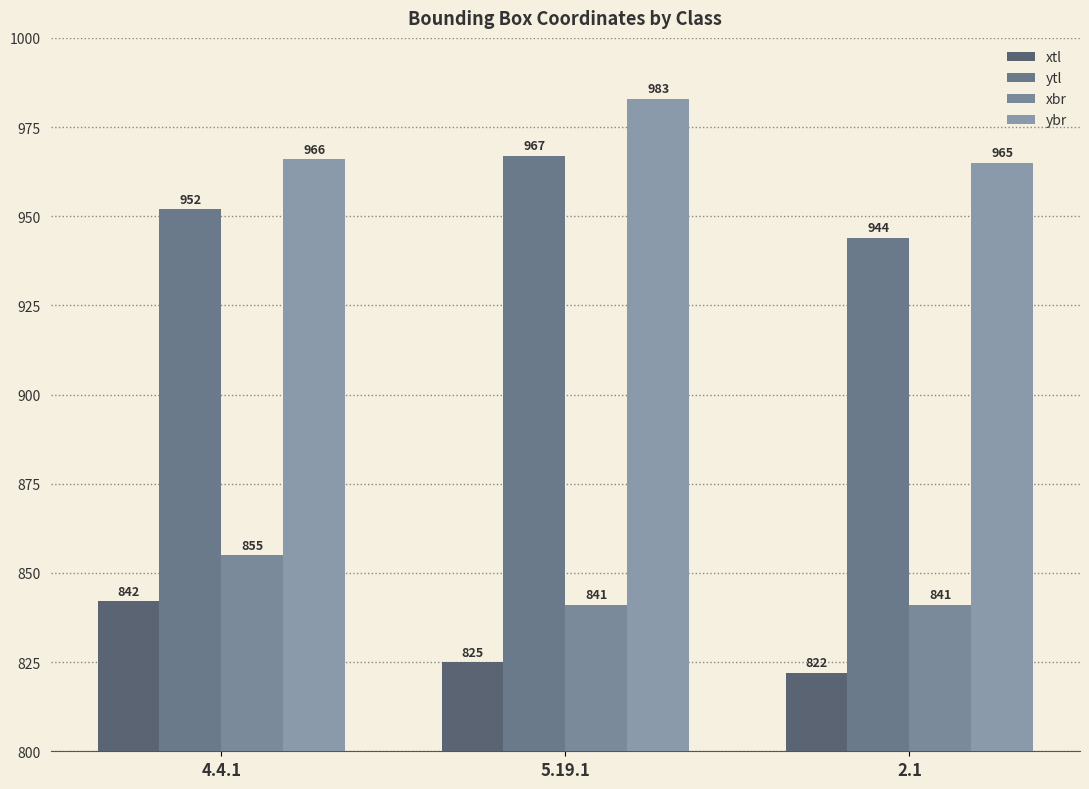

Read the ybr value at 4.4.1, to the nearest 10.

970